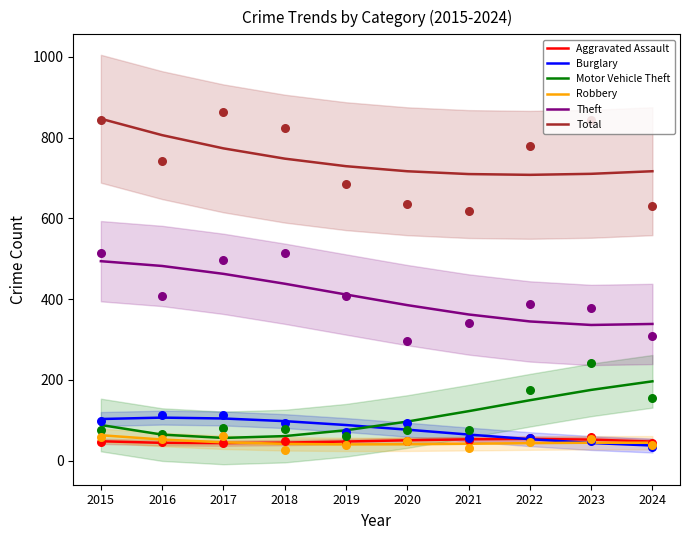

Which series has the largest Y range (max minus min)?

Total